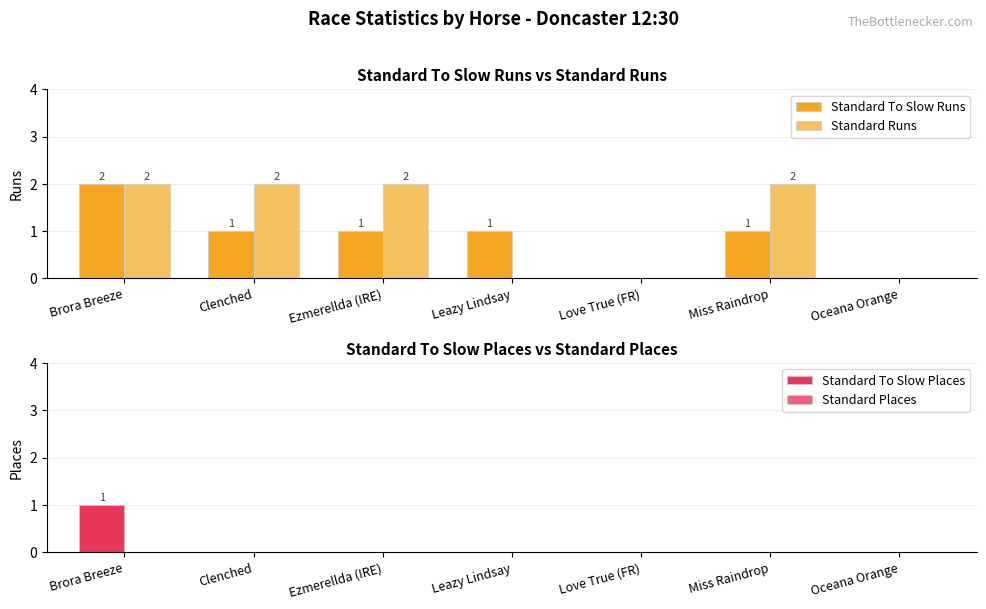

The Standard Runs series shows 3 at Ezmerellda (IRE). True or false?

False